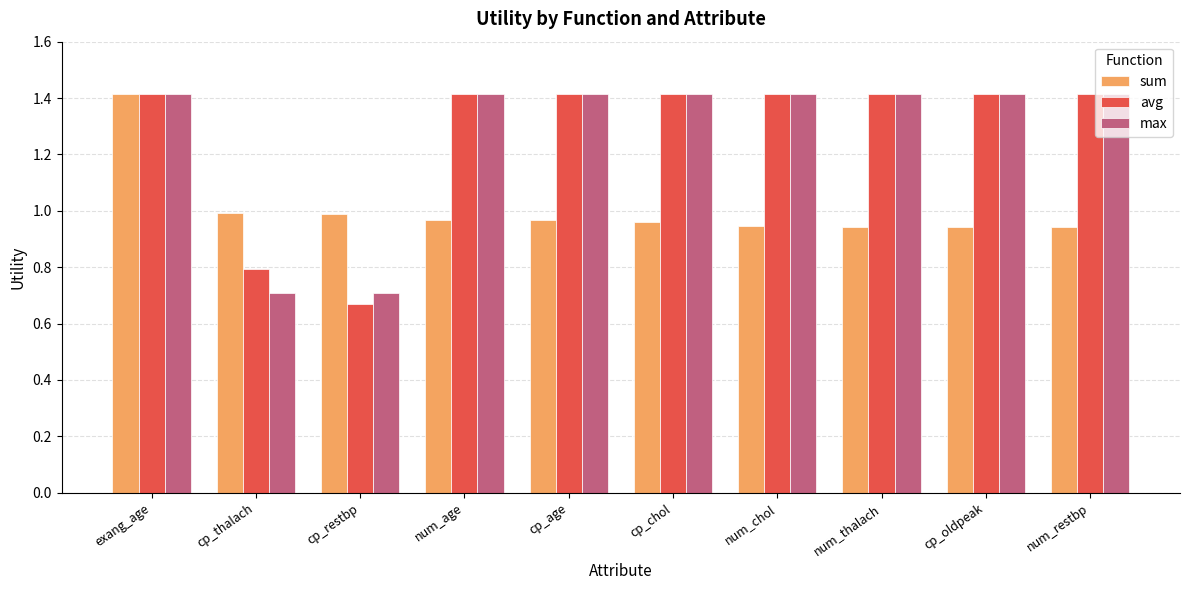

Which series changed the most between cp_thalach and cp_oldpeak?

max